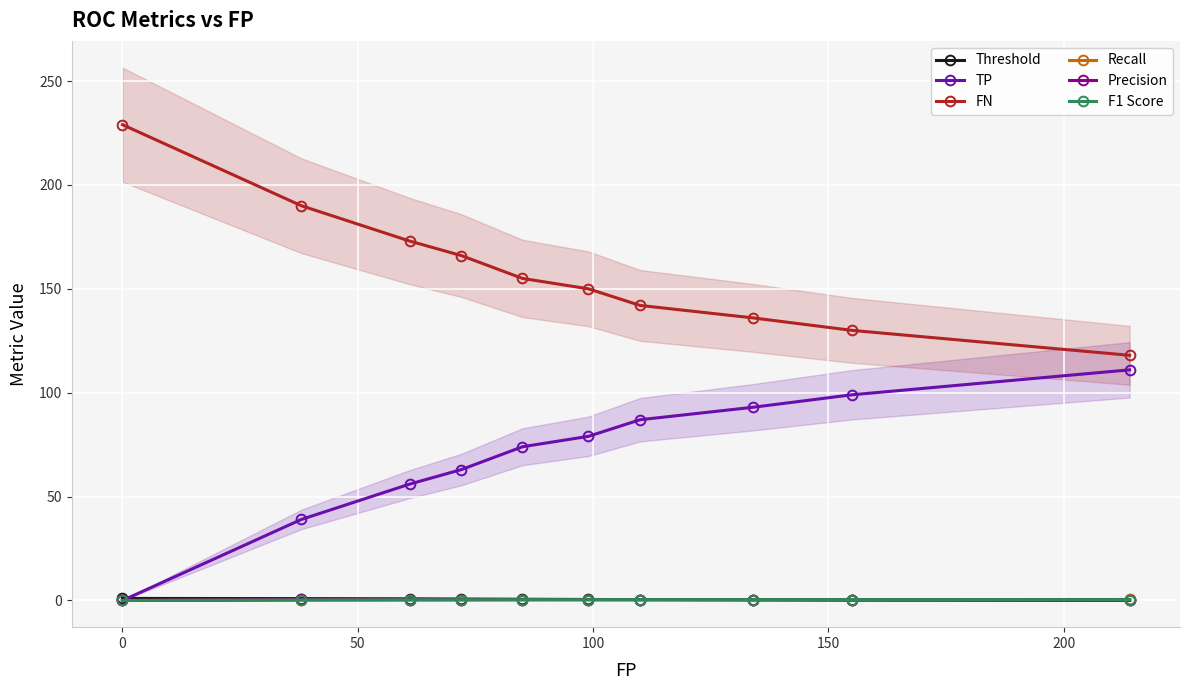

How many lines are shown in the chart?

6